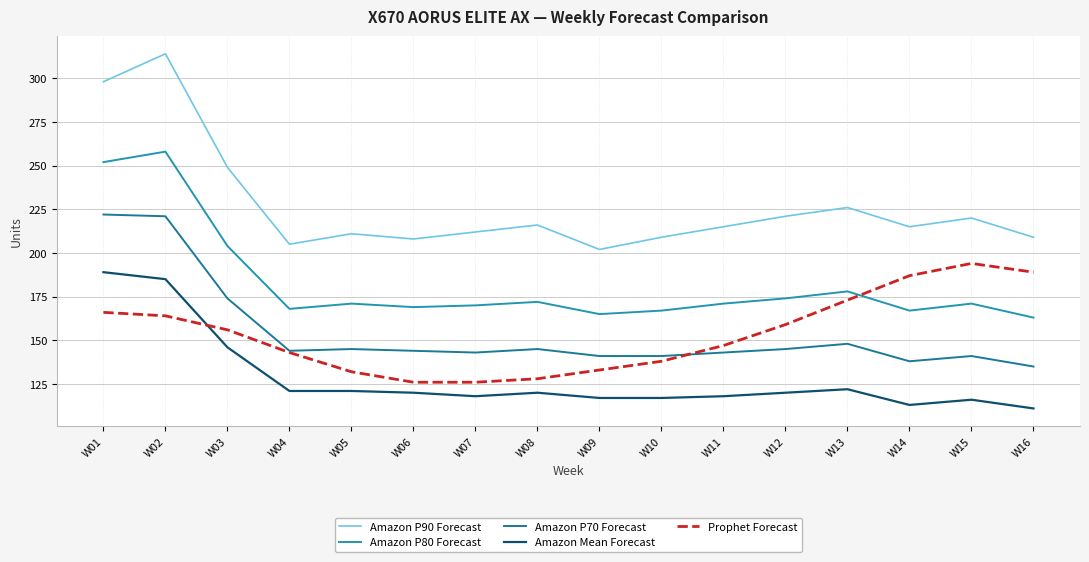

What is the difference between the Prophet Forecast values at W14 and W10?

49